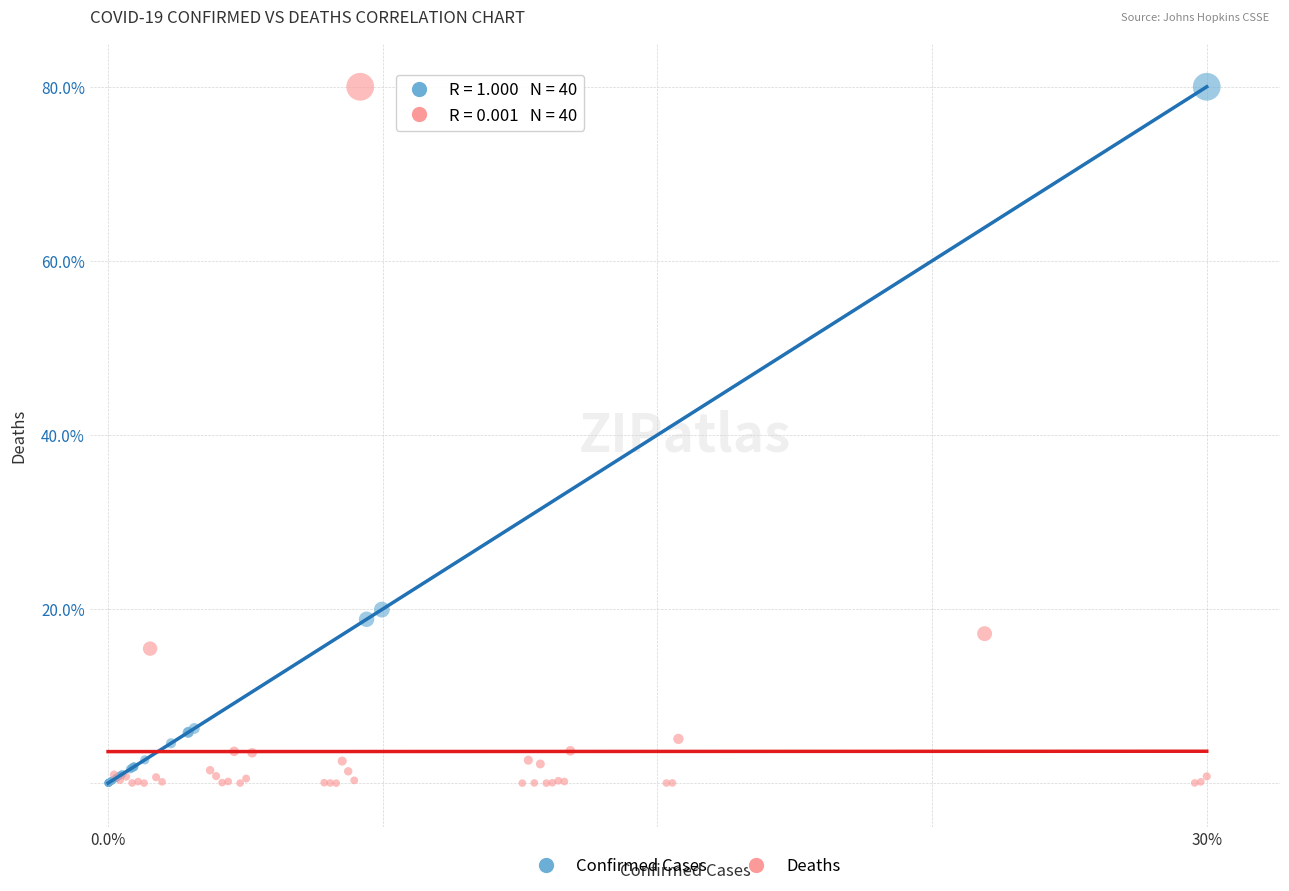

Which series has the largest Y range (max minus min)?

Deaths